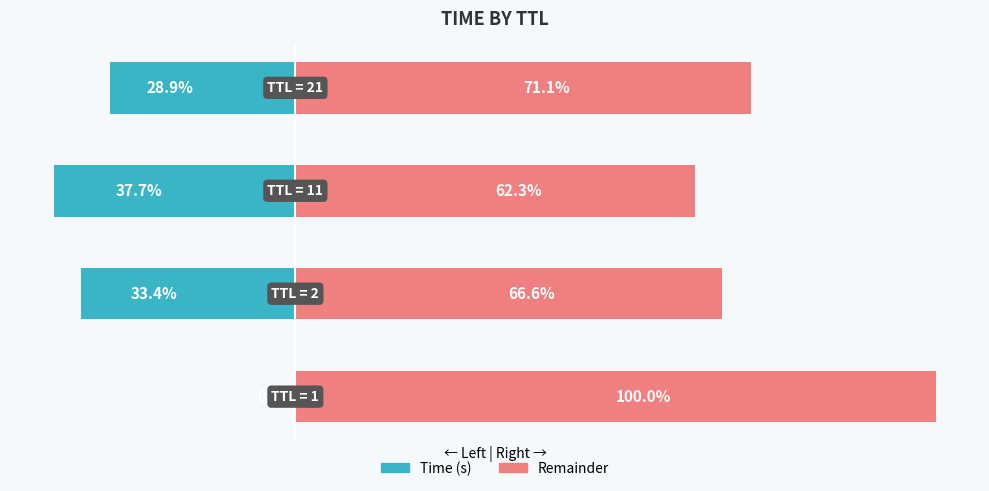

What is the value of the Remainder bar at the 4th from the left?

71.1